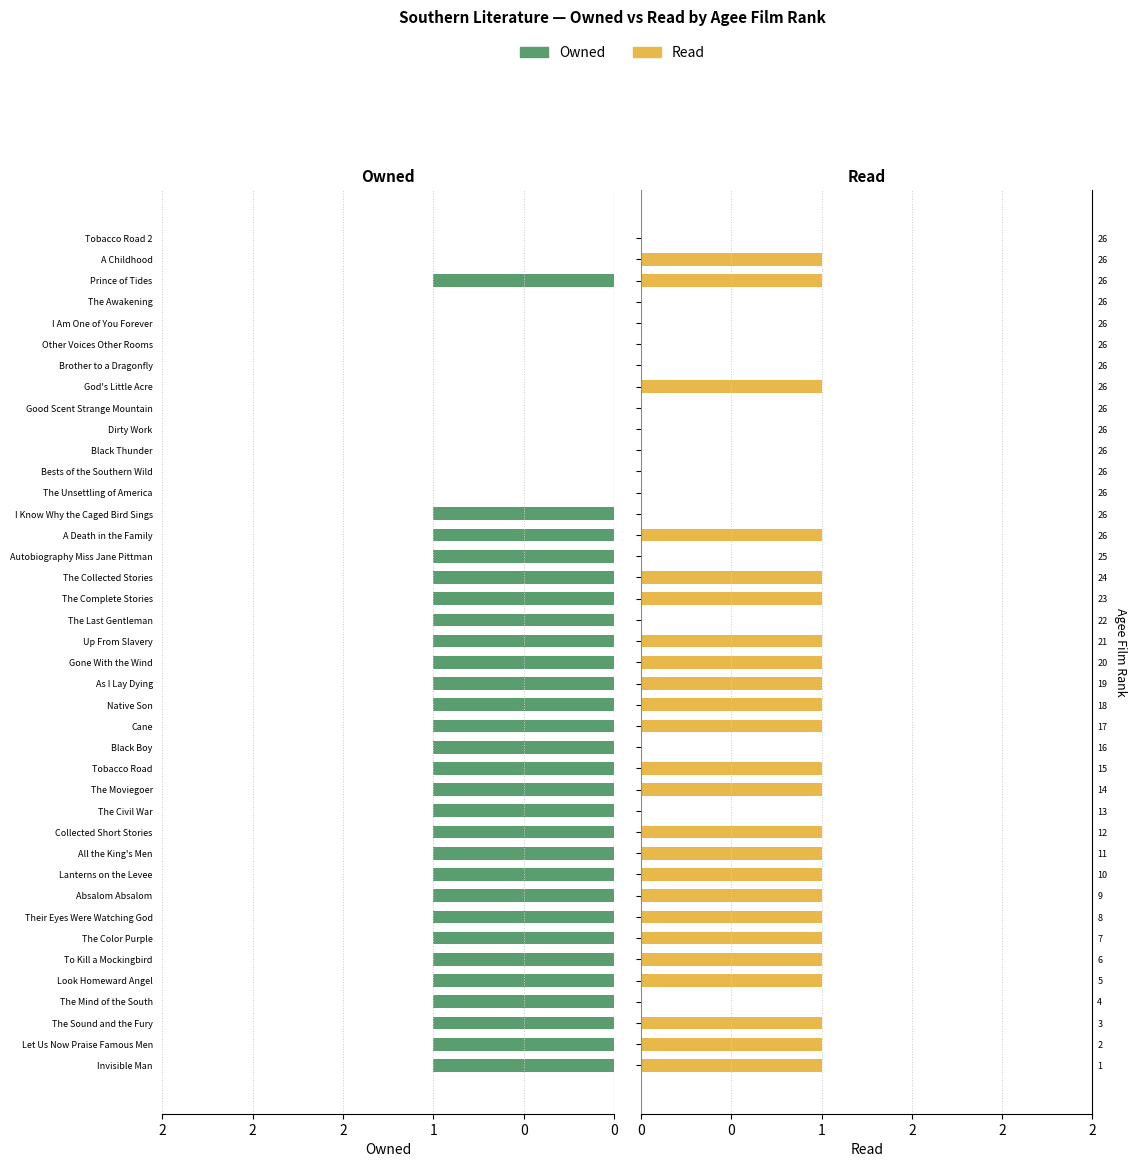

Is the value of Owned at Absalom Absalom greater than the value of Read at Their Eyes Were Watching God?

No